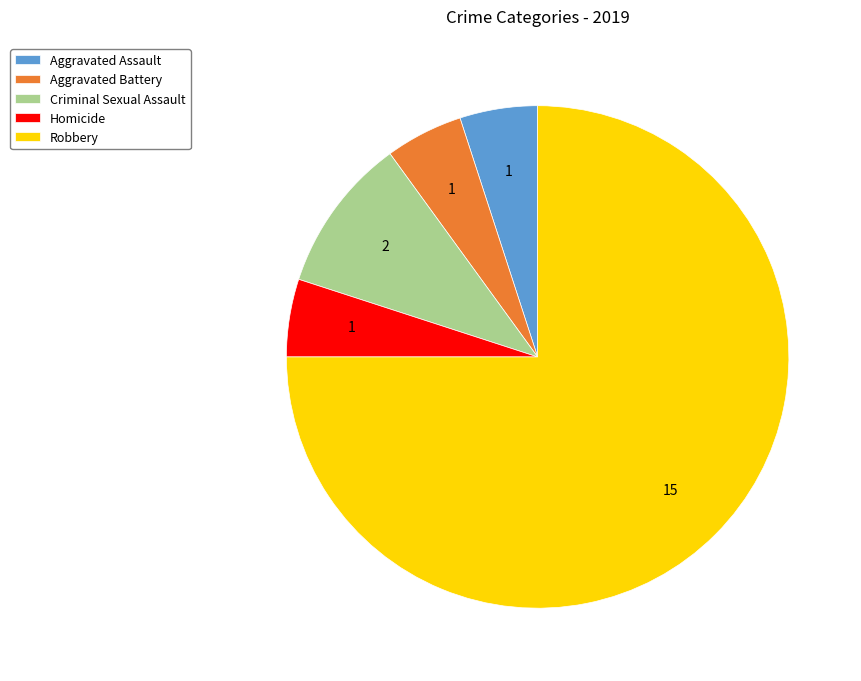

Between Aggravated Assault and Robbery, which is larger?

Robbery